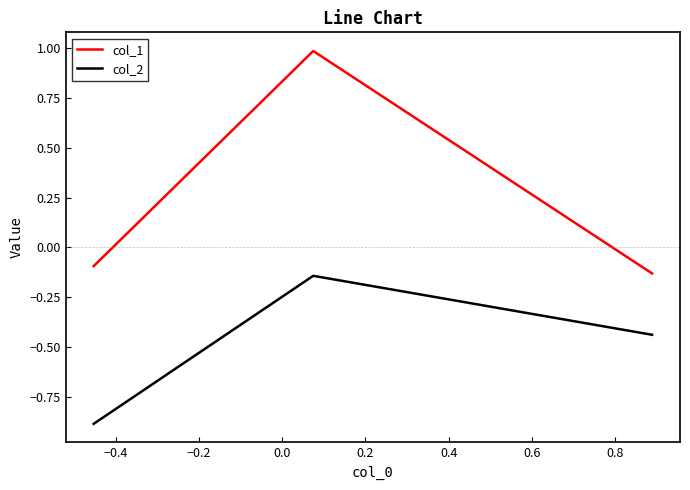

What is the average value of the col_2 series?

-0.5